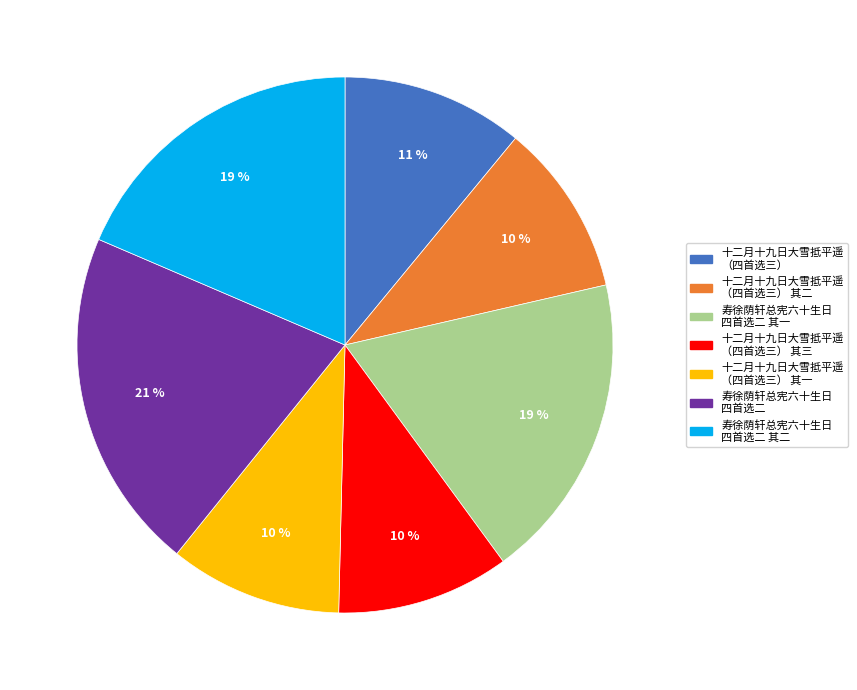

Does any single category account for the majority?

No